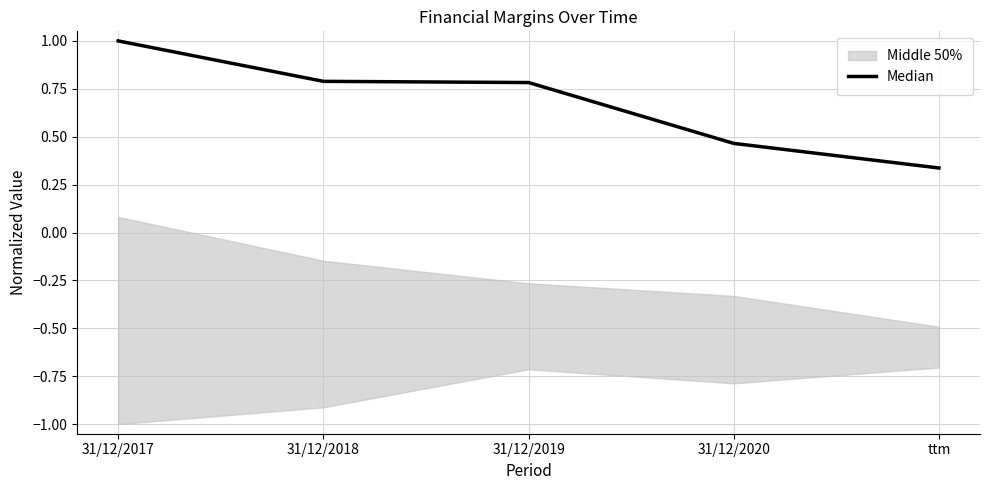

Is this an area chart (filled region under the line)?

No